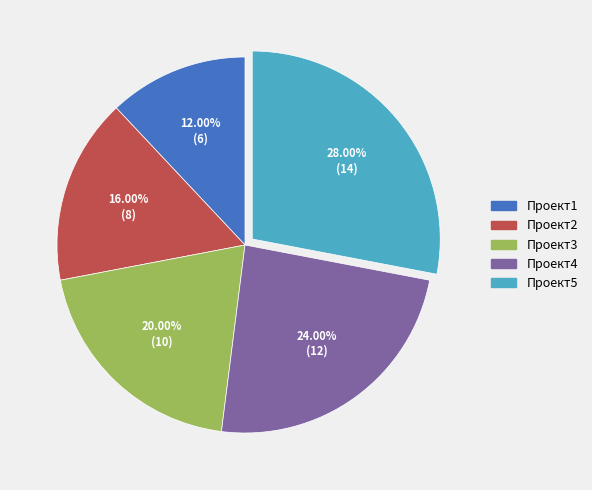

Which slice is the smallest?

Проект1